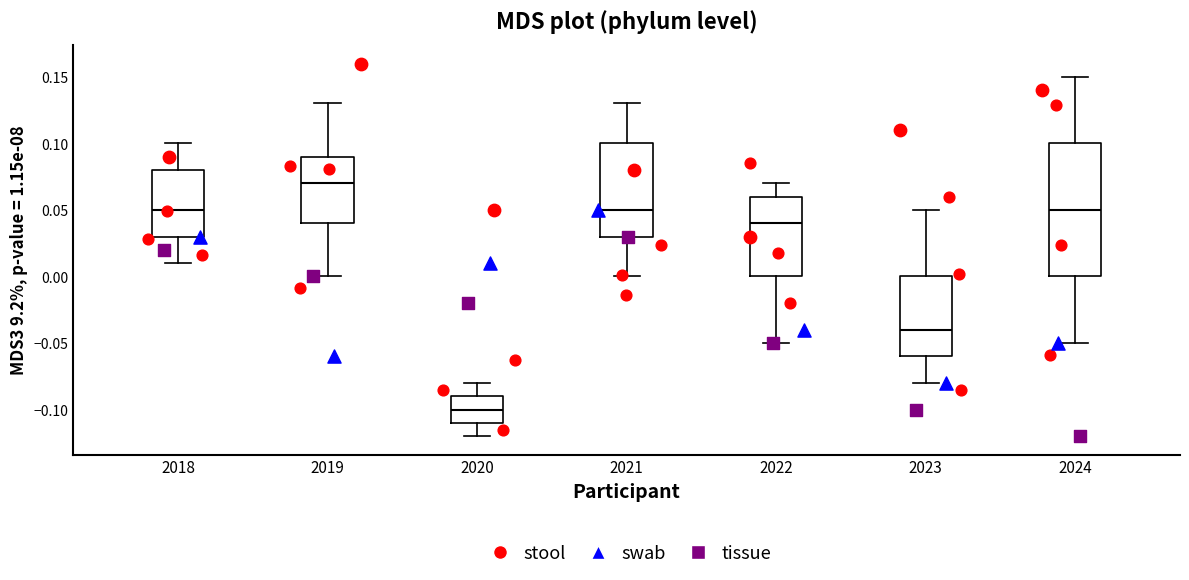

Where is the lower edge of the box at x = 2022 on the y-axis? The values are not printed on the chart, so give them approximately, as read against the axis.

0.00